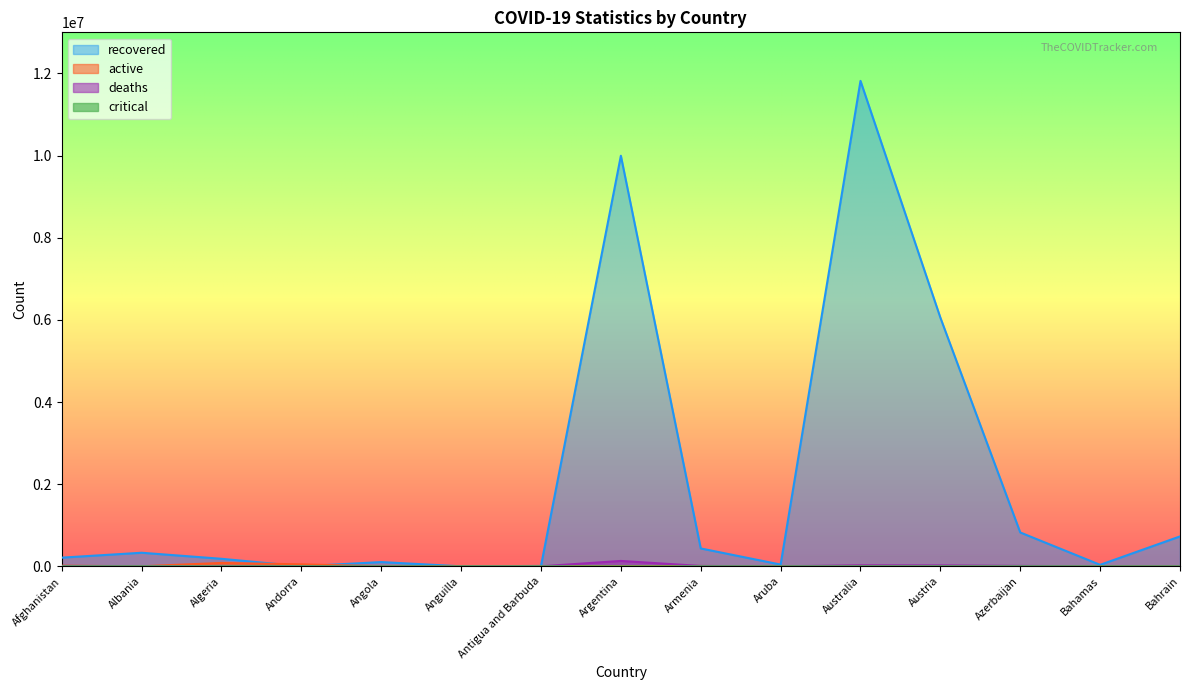

Reading left to right, transcribe all the data shown in this chart.

recovered: 211080	330233	183061	0	103419	0	8954	9997258	435162	42438	11820014	6054934	824089	36366	727915
deaths: 7996	3605	6881	165	1937	12	146	130841	8777	292	24414	22542	10400	844	1574
active: 15098	1025	82068	47850	1971	3892	6	746	7892	1494	8716	3811	745	874	60
critical: 0	0	0	0	0	0	0	0	0	2	3	0	0	1	0